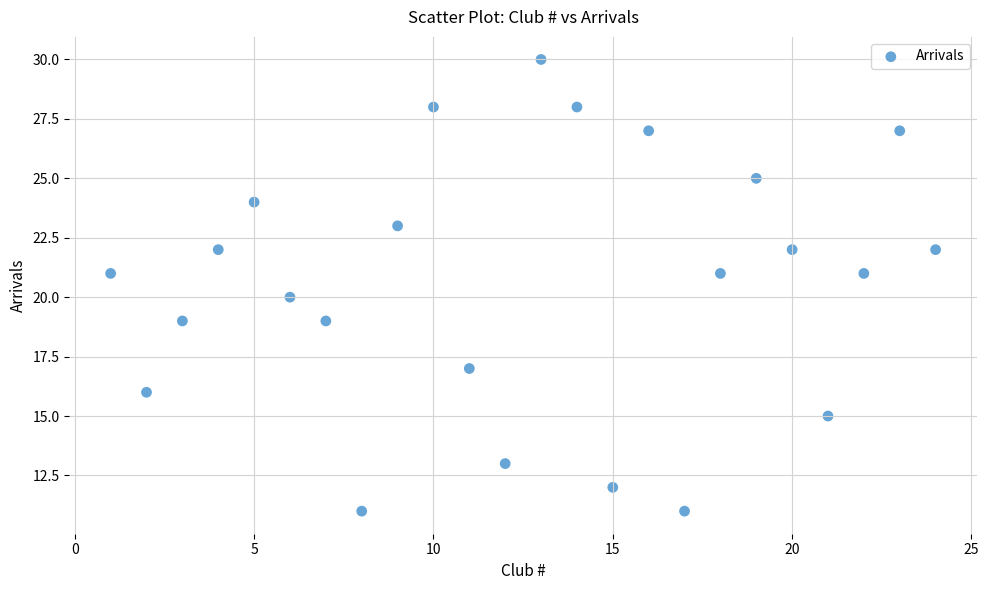

What is the range of Y values (max minus min)?

19